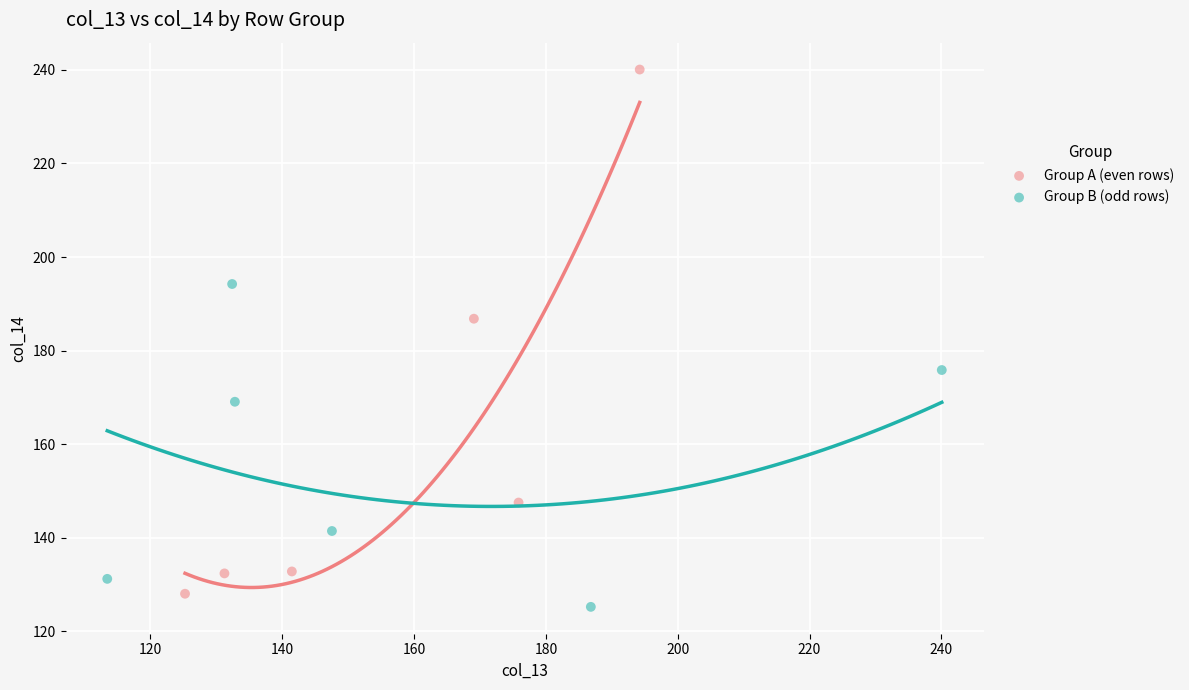

Which series contains the lowest Y value?

Group B (odd rows)